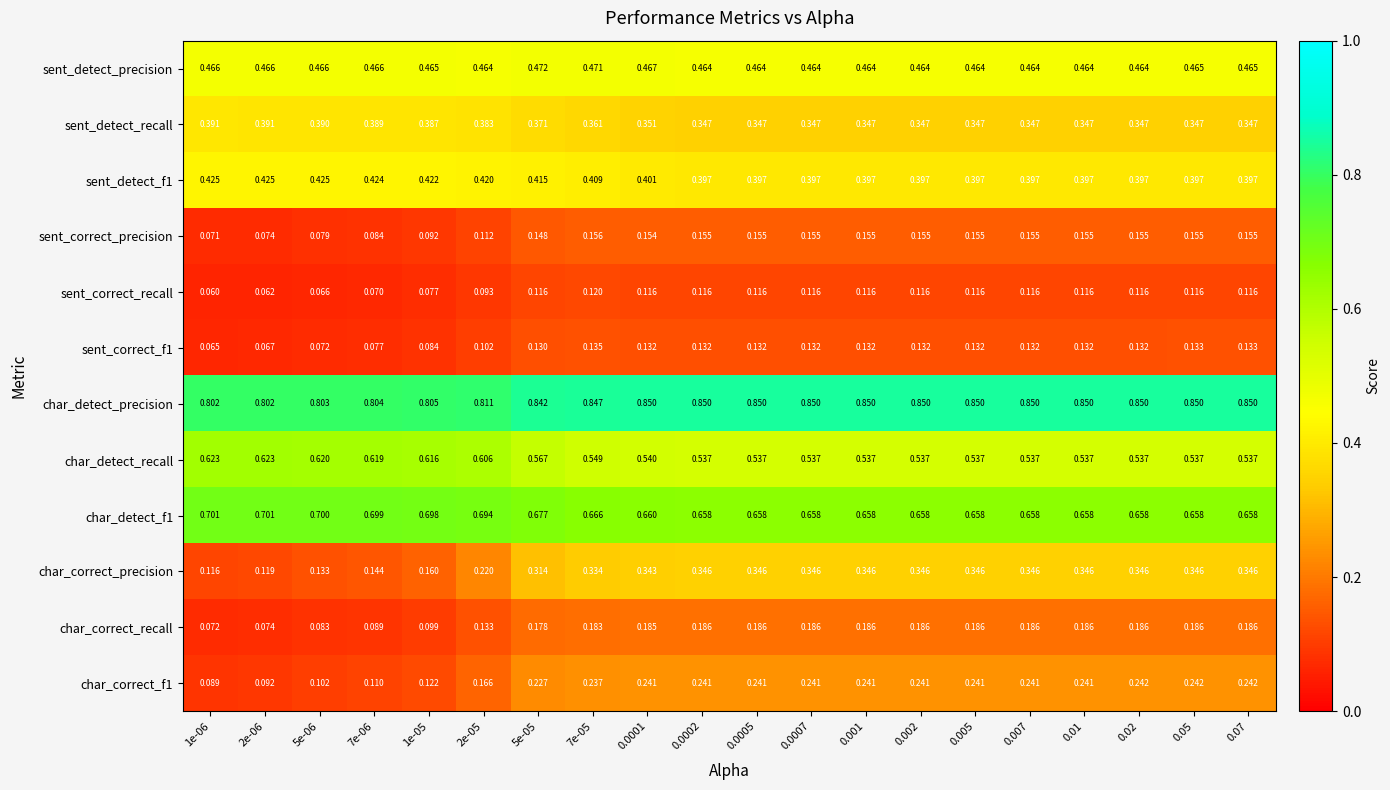

Which series has the largest total across all categories?

char_detect_precision